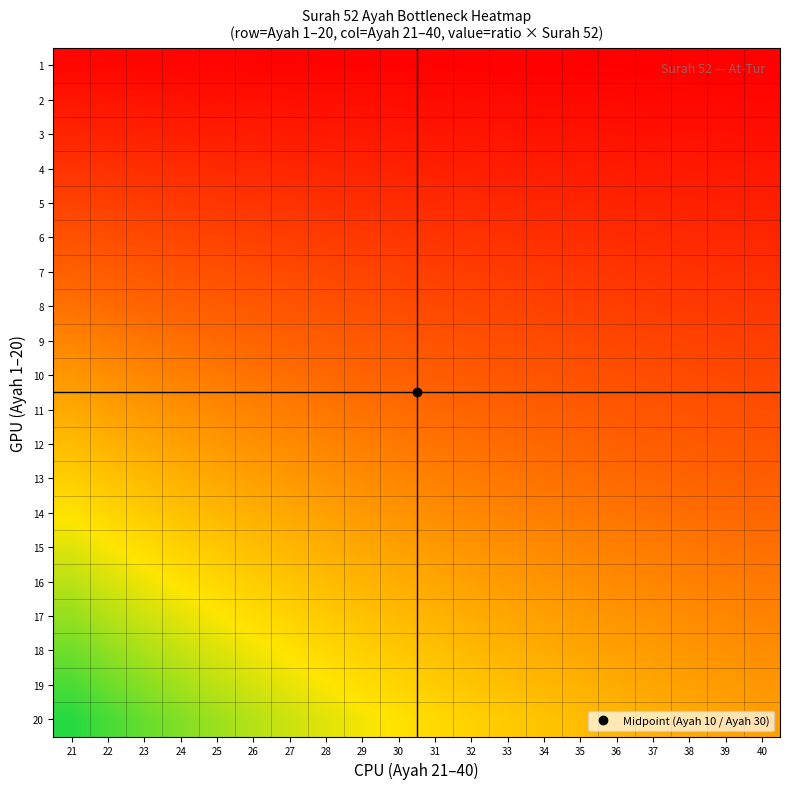

Reading left to right, list all the values displayed in this chart.

1: 21=0.0	22=0.0	23=0.0	24=0.0	25=0.0	26=0.0	27=0.0	28=0.0	29=0.0	30=0.0	31=0.0	32=0.0	33=0.0	34=0.0	35=0.0	36=0.0	37=0.0	38=0.0	39=0.0	40=0.0
2: 21=0.1	22=0.1	23=0.1	24=0.1	25=0.1	26=0.1	27=0.1	28=0.1	29=0.1	30=0.1	31=0.1	32=0.1	33=0.1	34=0.1	35=0.1	36=0.1	37=0.1	38=0.1	39=0.1	40=0.1
3: 21=0.1	22=0.1	23=0.1	24=0.1	25=0.1	26=0.1	27=0.1	28=0.1	29=0.1	30=0.1	31=0.1	32=0.1	33=0.1	34=0.1	35=0.1	36=0.1	37=0.1	38=0.1	39=0.1	40=0.1
4: 21=0.2	22=0.2	23=0.2	24=0.2	25=0.2	26=0.2	27=0.1	28=0.1	29=0.1	30=0.1	31=0.1	32=0.1	33=0.1	34=0.1	35=0.1	36=0.1	37=0.1	38=0.1	39=0.1	40=0.1
5: 21=0.2	22=0.2	23=0.2	24=0.2	25=0.2	26=0.2	27=0.2	28=0.2	29=0.2	30=0.2	31=0.2	32=0.2	33=0.2	34=0.1	35=0.1	36=0.1	37=0.1	38=0.1	39=0.1	40=0.1
6: 21=0.3	22=0.3	23=0.3	24=0.2	25=0.2	26=0.2	27=0.2	28=0.2	29=0.2	30=0.2	31=0.2	32=0.2	33=0.2	34=0.2	35=0.2	36=0.2	37=0.2	38=0.2	39=0.2	40=0.1
7: 21=0.3	22=0.3	23=0.3	24=0.3	25=0.3	26=0.3	27=0.3	28=0.2	29=0.2	30=0.2	31=0.2	32=0.2	33=0.2	34=0.2	35=0.2	36=0.2	37=0.2	38=0.2	39=0.2	40=0.2
8: 21=0.4	22=0.4	23=0.3	24=0.3	25=0.3	26=0.3	27=0.3	28=0.3	29=0.3	30=0.3	31=0.3	32=0.2	33=0.2	34=0.2	35=0.2	36=0.2	37=0.2	38=0.2	39=0.2	40=0.2
9: 21=0.4	22=0.4	23=0.4	24=0.4	25=0.4	26=0.3	27=0.3	28=0.3	29=0.3	30=0.3	31=0.3	32=0.3	33=0.3	34=0.3	35=0.3	36=0.2	37=0.2	38=0.2	39=0.2	40=0.2
10: 21=0.5	22=0.5	23=0.4	24=0.4	25=0.4	26=0.4	27=0.4	28=0.4	29=0.3	30=0.3	31=0.3	32=0.3	33=0.3	34=0.3	35=0.3	36=0.3	37=0.3	38=0.3	39=0.3	40=0.2
11: 21=0.5	22=0.5	23=0.5	24=0.5	25=0.4	26=0.4	27=0.4	28=0.4	29=0.4	30=0.4	31=0.4	32=0.3	33=0.3	34=0.3	35=0.3	36=0.3	37=0.3	38=0.3	39=0.3	40=0.3
12: 21=0.6	22=0.5	23=0.5	24=0.5	25=0.5	26=0.5	27=0.4	28=0.4	29=0.4	30=0.4	31=0.4	32=0.4	33=0.4	34=0.4	35=0.3	36=0.3	37=0.3	38=0.3	39=0.3	40=0.3
13: 21=0.6	22=0.6	23=0.6	24=0.5	25=0.5	26=0.5	27=0.5	28=0.5	29=0.4	30=0.4	31=0.4	32=0.4	33=0.4	34=0.4	35=0.4	36=0.4	37=0.4	38=0.3	39=0.3	40=0.3
14: 21=0.7	22=0.6	23=0.6	24=0.6	25=0.6	26=0.5	27=0.5	28=0.5	29=0.5	30=0.5	31=0.5	32=0.4	33=0.4	34=0.4	35=0.4	36=0.4	37=0.4	38=0.4	39=0.4	40=0.3
15: 21=0.7	22=0.7	23=0.7	24=0.6	25=0.6	26=0.6	27=0.6	28=0.5	29=0.5	30=0.5	31=0.5	32=0.5	33=0.5	34=0.4	35=0.4	36=0.4	37=0.4	38=0.4	39=0.4	40=0.4
16: 21=0.8	22=0.7	23=0.7	24=0.7	25=0.6	26=0.6	27=0.6	28=0.6	29=0.6	30=0.5	31=0.5	32=0.5	33=0.5	34=0.5	35=0.5	36=0.4	37=0.4	38=0.4	39=0.4	40=0.4
17: 21=0.8	22=0.8	23=0.7	24=0.7	25=0.7	26=0.7	27=0.6	28=0.6	29=0.6	30=0.6	31=0.5	32=0.5	33=0.5	34=0.5	35=0.5	36=0.5	37=0.5	38=0.4	39=0.4	40=0.4
18: 21=0.9	22=0.8	23=0.8	24=0.8	25=0.7	26=0.7	27=0.7	28=0.6	29=0.6	30=0.6	31=0.6	32=0.6	33=0.5	34=0.5	35=0.5	36=0.5	37=0.5	38=0.5	39=0.5	40=0.5
19: 21=0.9	22=0.9	23=0.8	24=0.8	25=0.8	26=0.7	27=0.7	28=0.7	29=0.7	30=0.6	31=0.6	32=0.6	33=0.6	34=0.6	35=0.5	36=0.5	37=0.5	38=0.5	39=0.5	40=0.5
20: 21=1.0	22=0.9	23=0.9	24=0.8	25=0.8	26=0.8	27=0.7	28=0.7	29=0.7	30=0.7	31=0.6	32=0.6	33=0.6	34=0.6	35=0.6	36=0.6	37=0.5	38=0.5	39=0.5	40=0.5